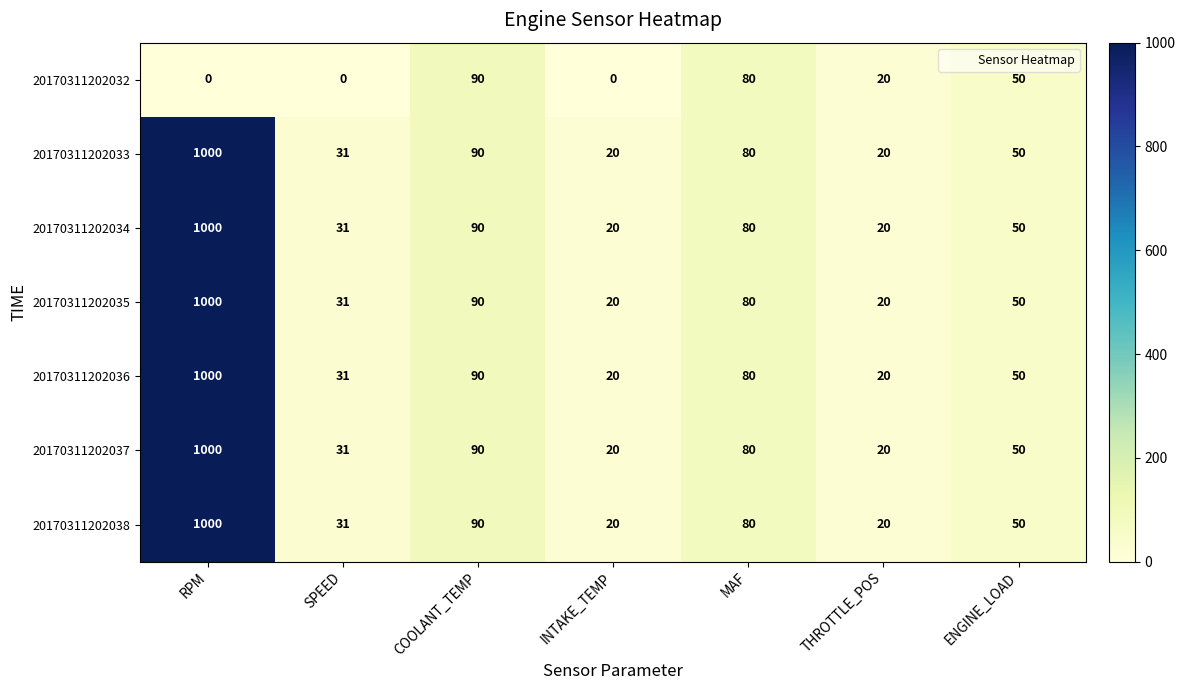

The 20170311202038 series shows 1000 at RPM. True or false?

True